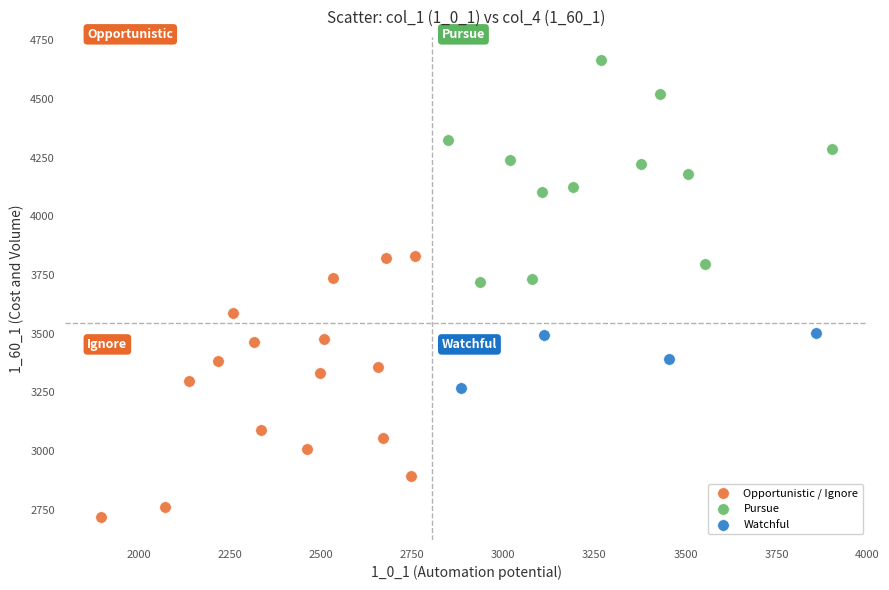

Which series reaches the minimum Y coordinate?

Opportunistic / Ignore